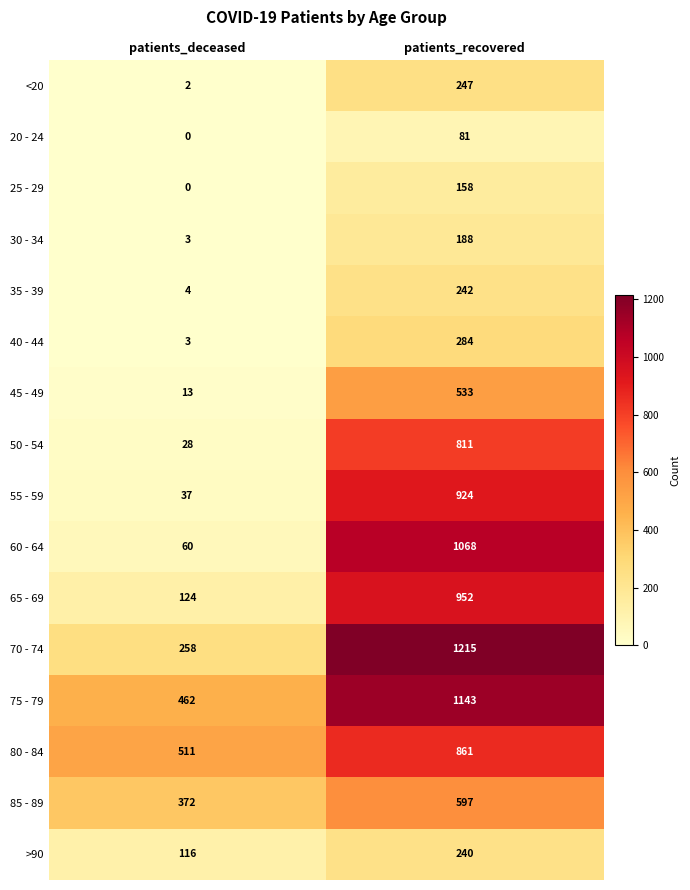

Which series has the largest range (max minus min)?

60 - 64